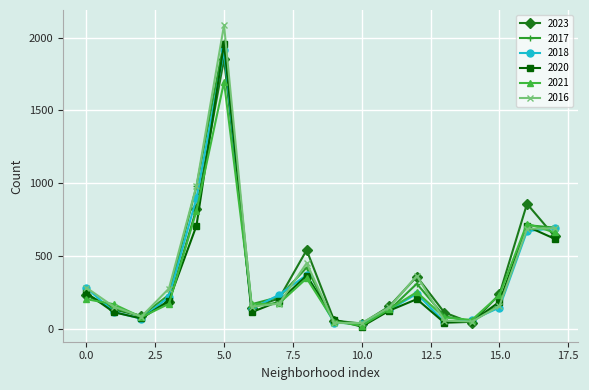

Which series has the widest spread of values?

2016